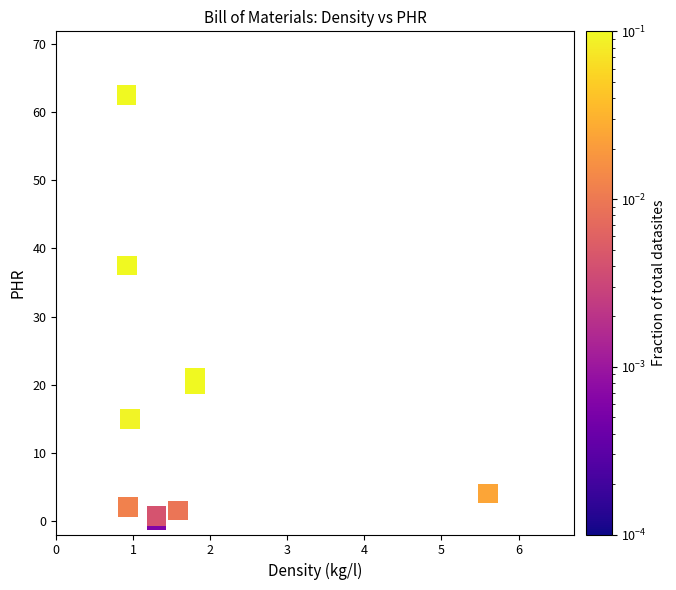

What Y value in the scatter plot is closest to 31?

37.5